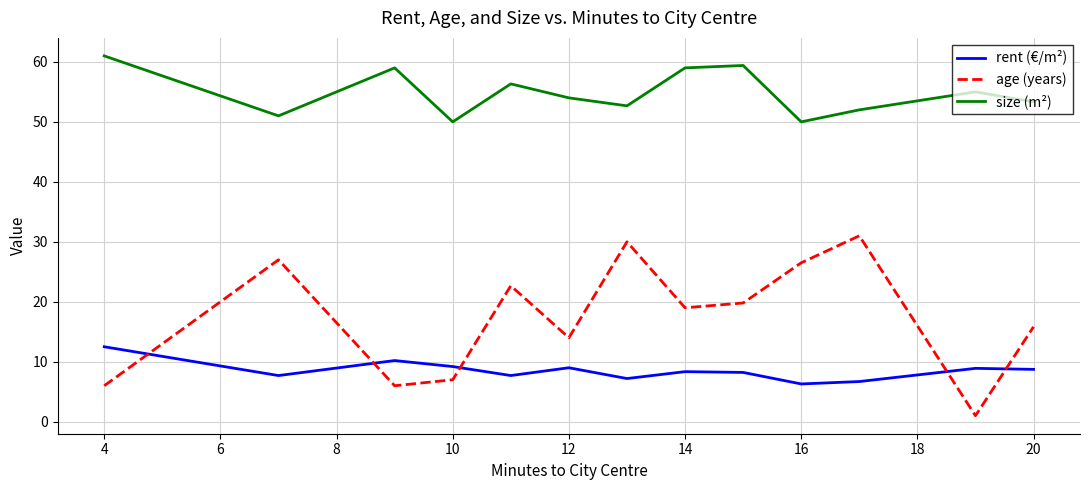

What is the maximum value shown in the chart?

61.0